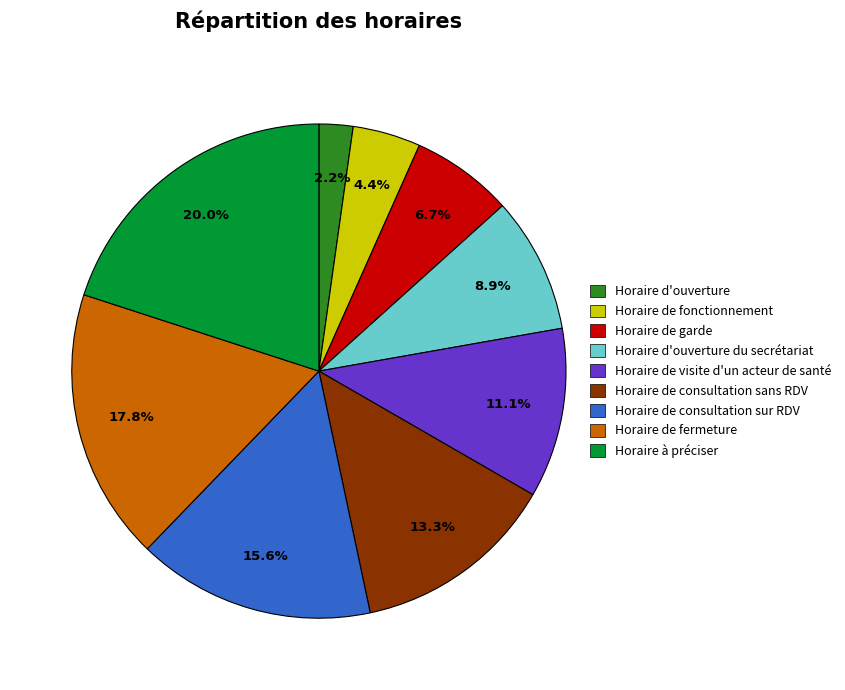

Is there any slice that represents more than half of the pie?

No